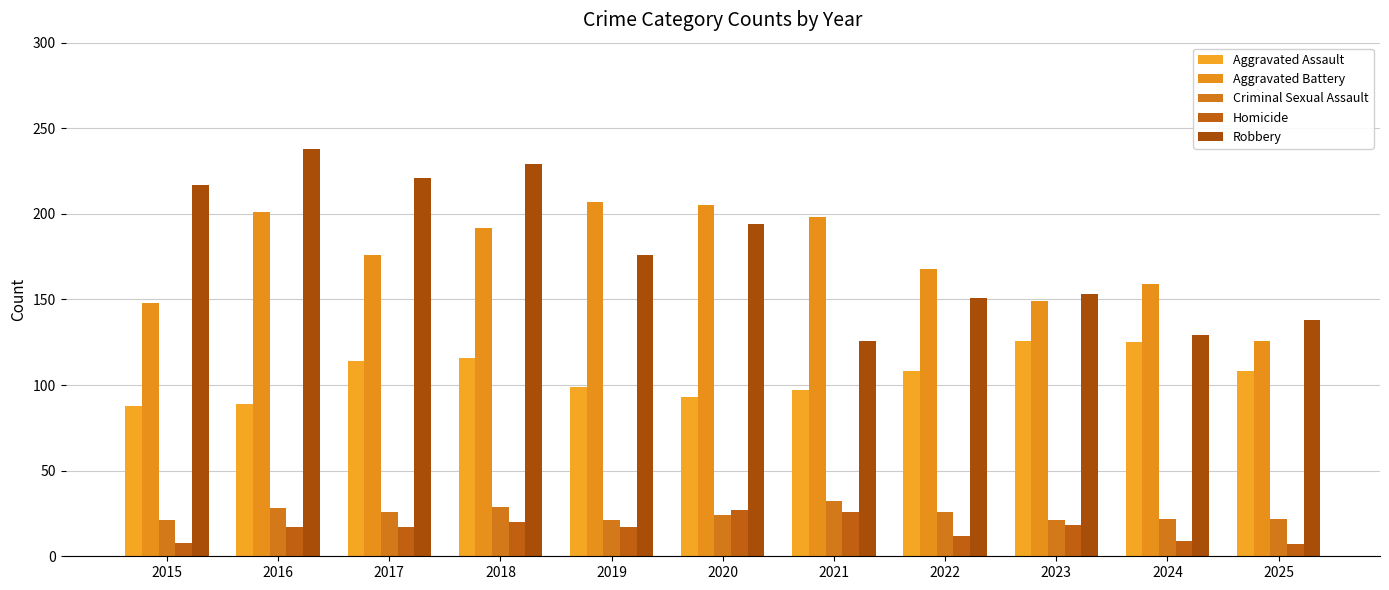

Which series has the widest spread of values?

Robbery